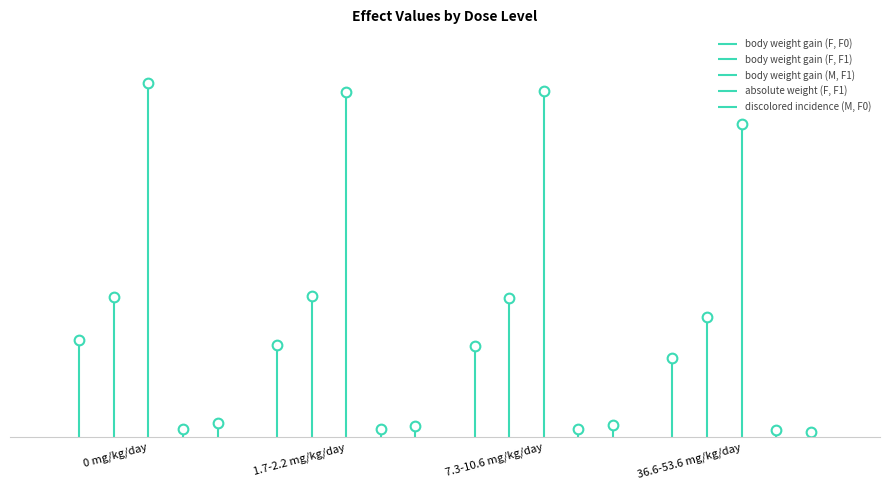

True or false: discolored incidence (M, F0) and body weight gain (F, F1) cross at least once.

False